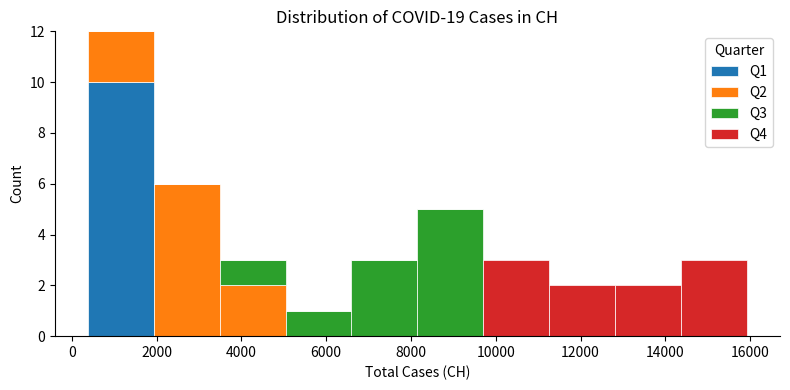

Which range on the x-axis has the tallest stacked bar (by total height)?

400 to 2000